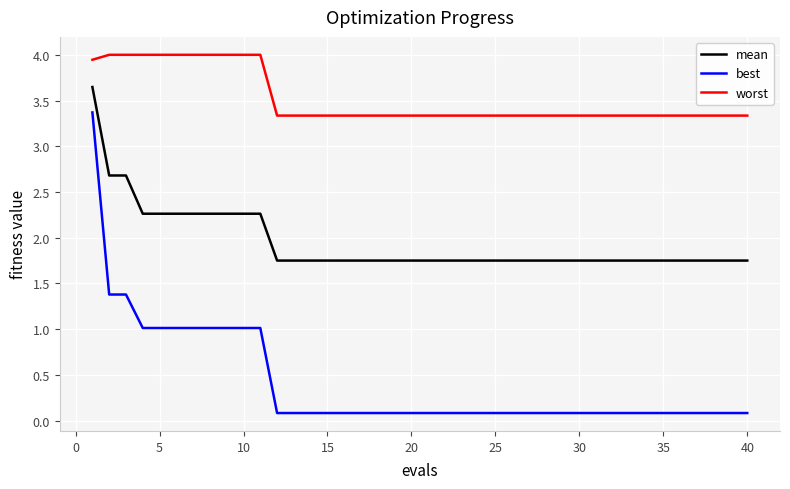

True or false: mean and best intersect in this chart.

False